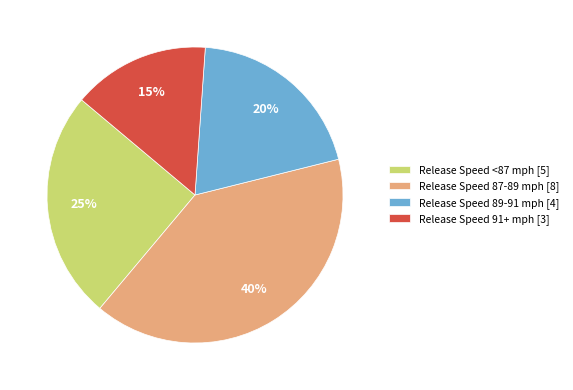

Is the sum of Release Speed <87 mph [5] and Release Speed 87-89 mph [8] greater than half?

Yes